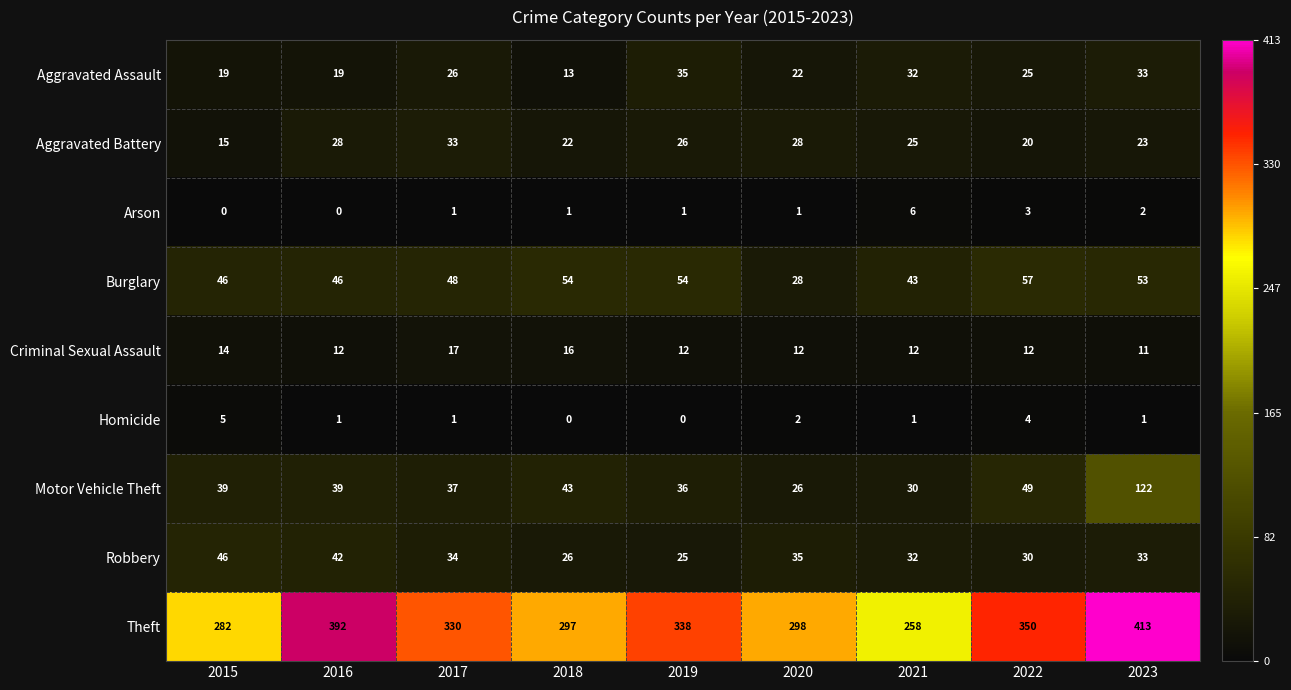

What is the maximum value shown in the chart?

413